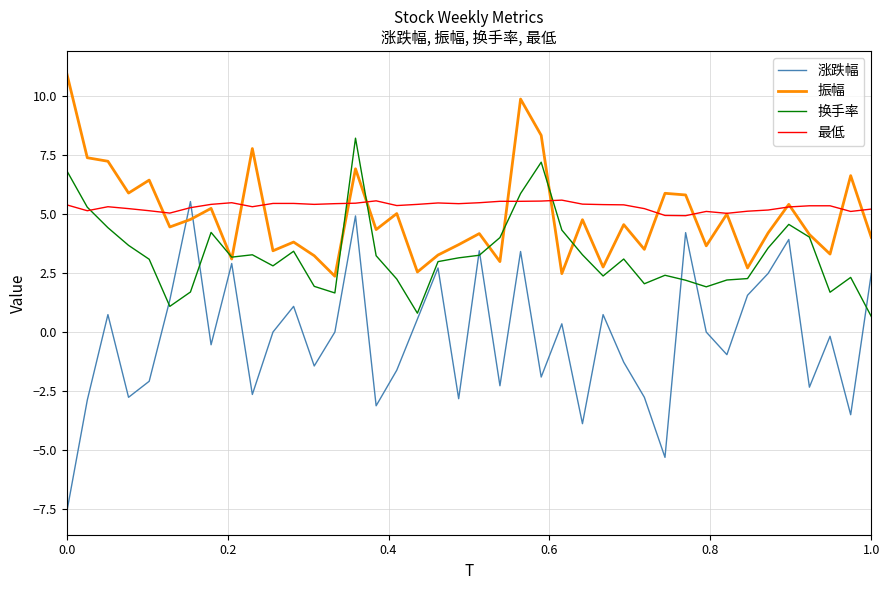

What is the minimum value for 最低?

4.9